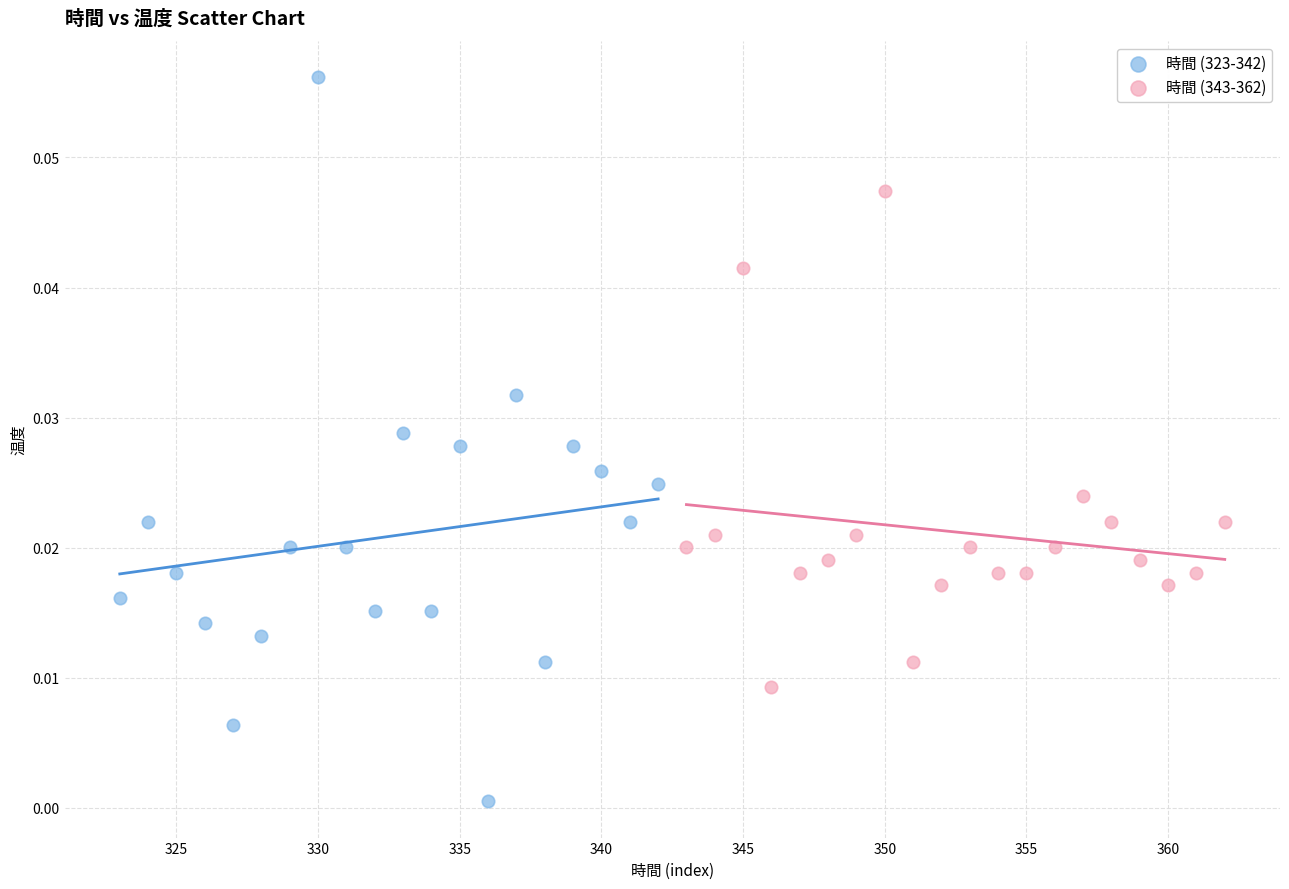

Which series reaches the minimum Y coordinate?

時間 (323-342)